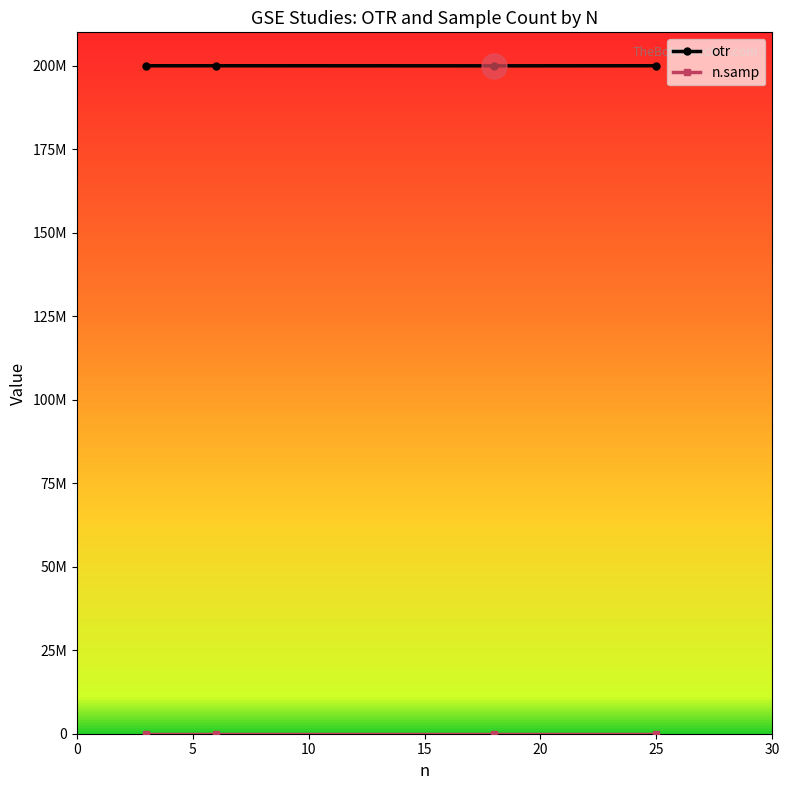

Does the chart have visible grid lines?

No